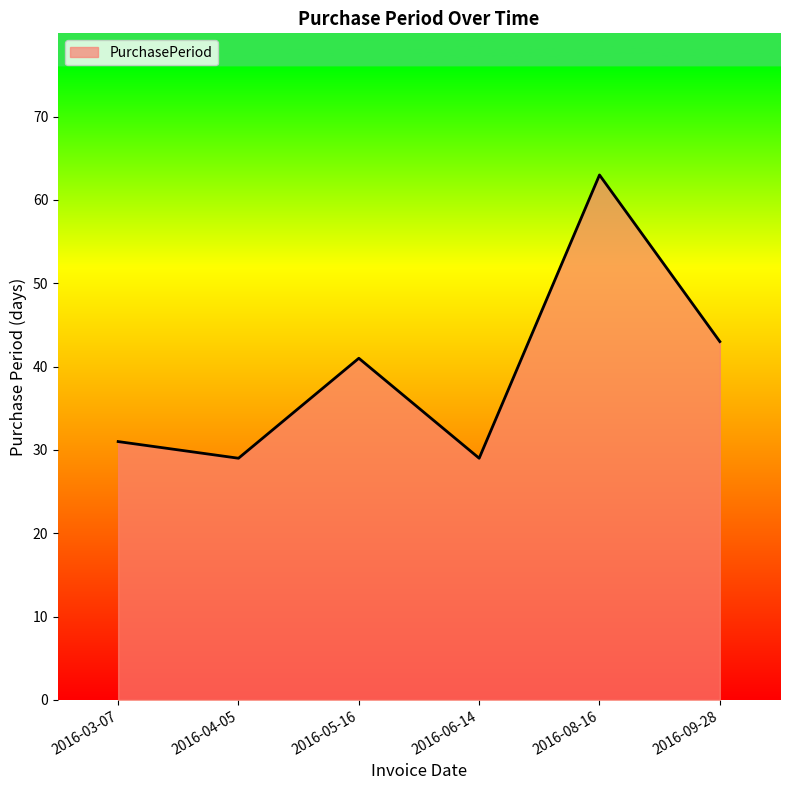

Is it true that the value at 2016-05-16 is 67?

False